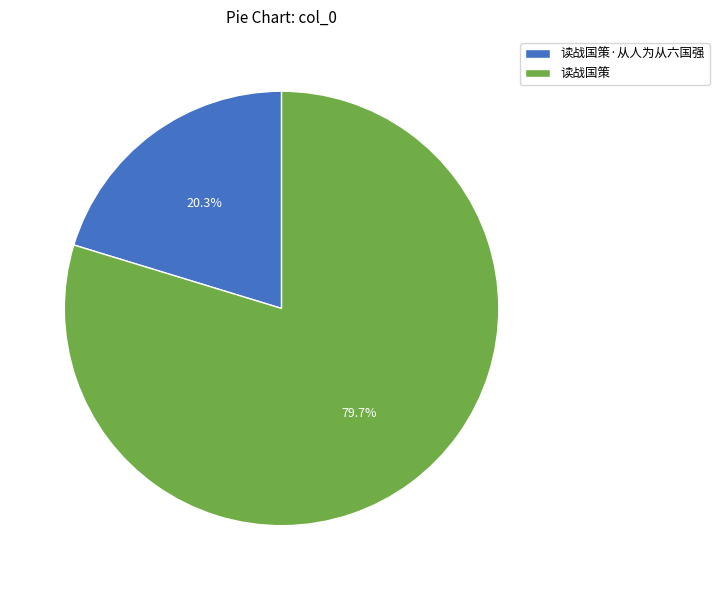

To the nearest percent, what is the difference between the largest and smallest slice percentages?

59%